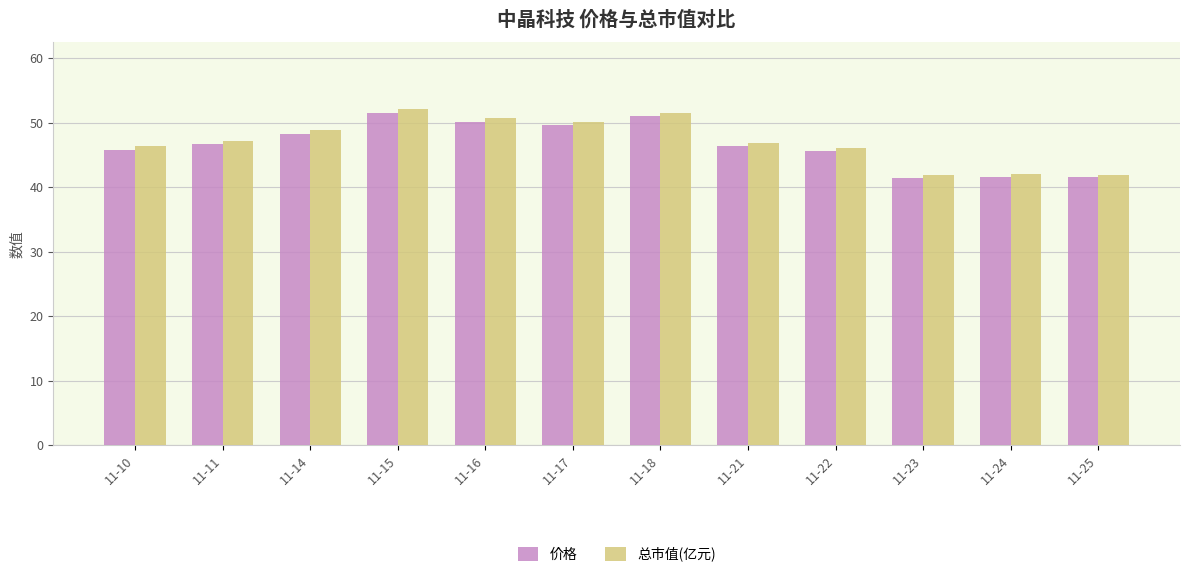

What value does the 价格 series have at 11-24?

41.6